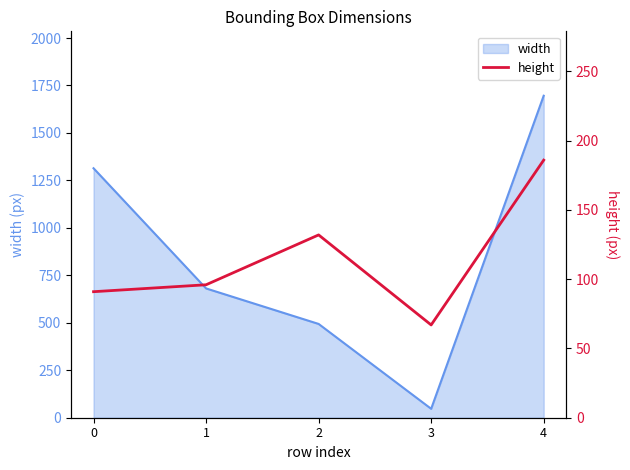

Rank the categories by width value from highest to lowest.

4, 0, 1, 2, 3